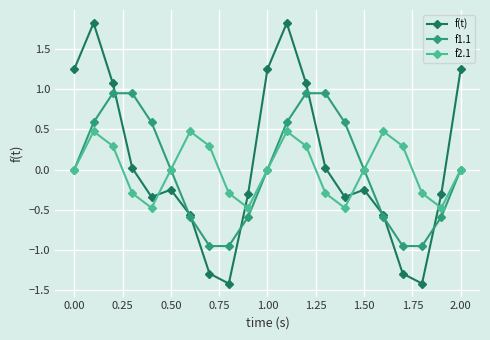

How many interior local peaks does the f2.1 series have?

4